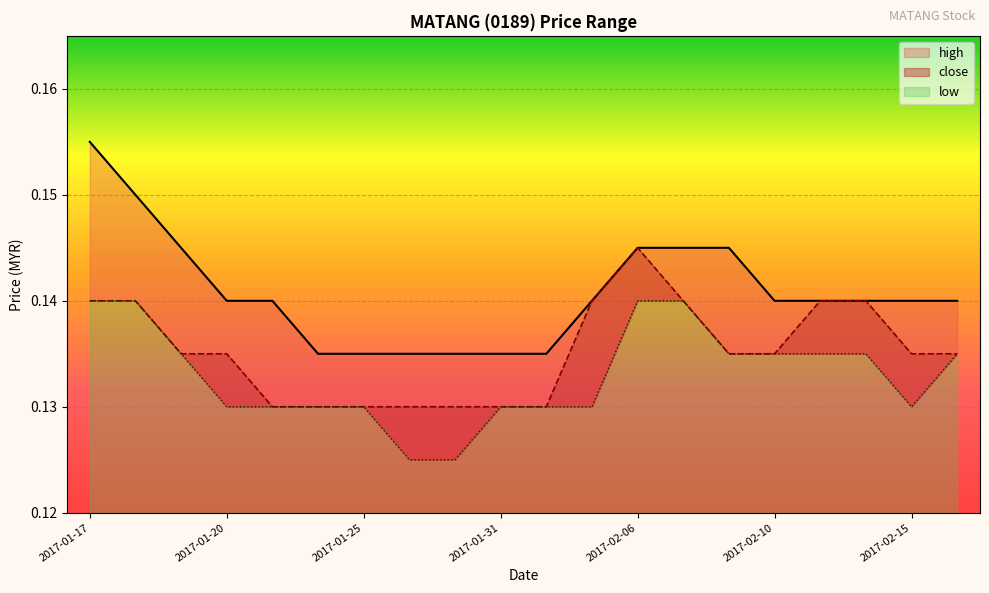

What are all the series names shown in the legend?

high, close, low